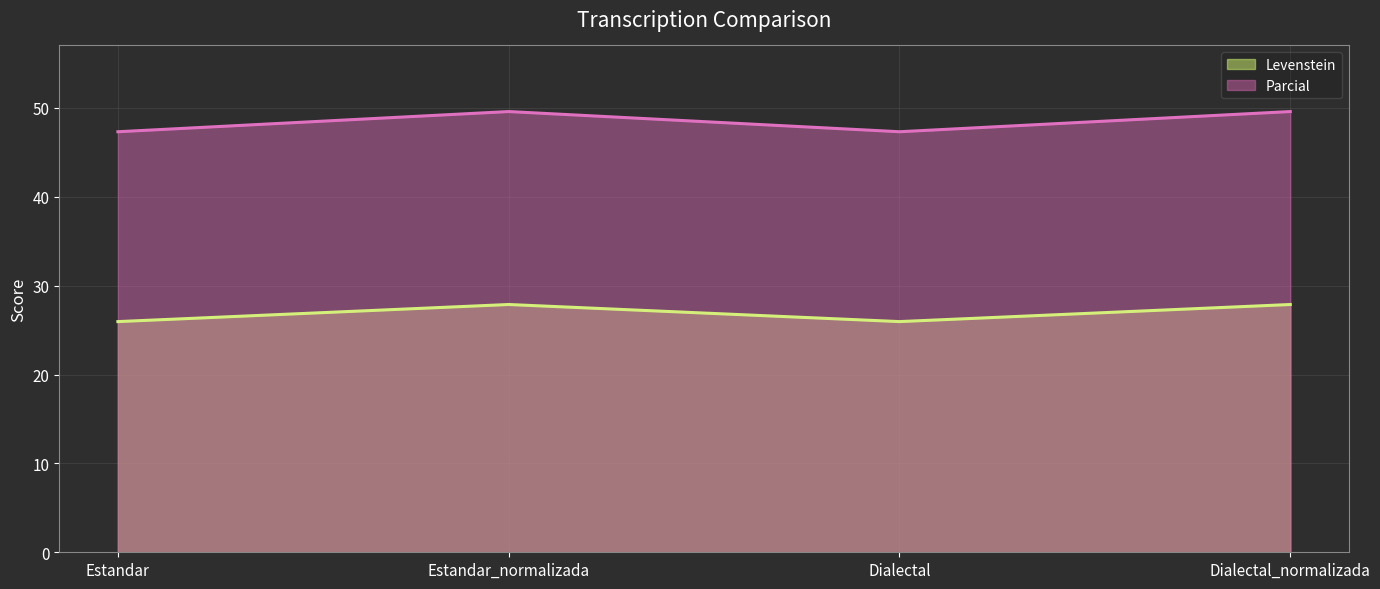

At Dialectal, list the series in order from largest to smallest.

Parcial, Levenstein